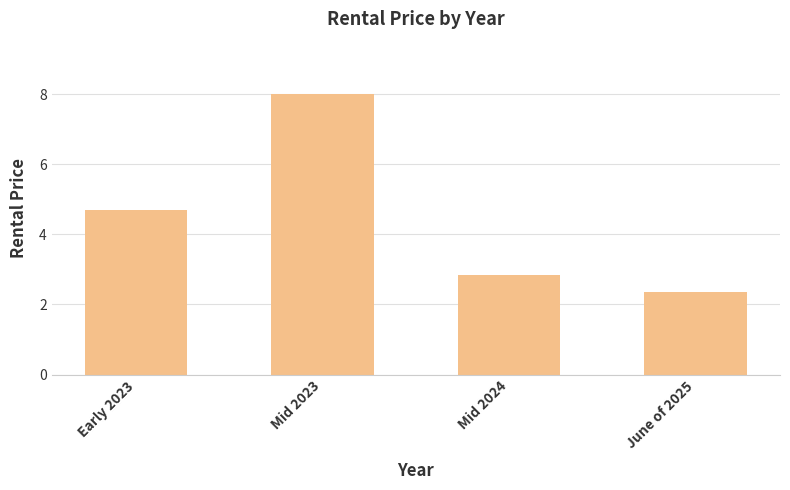

List the labels in order of value, smallest first.

June of 2025, Mid 2024, Early 2023, Mid 2023